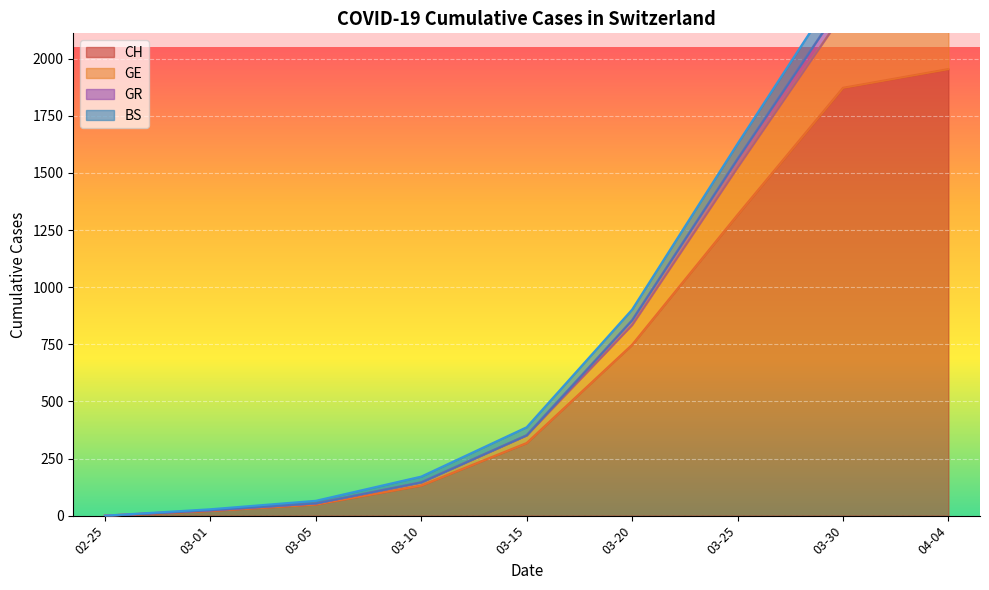

True or false: CH and BS cross at least once.

False